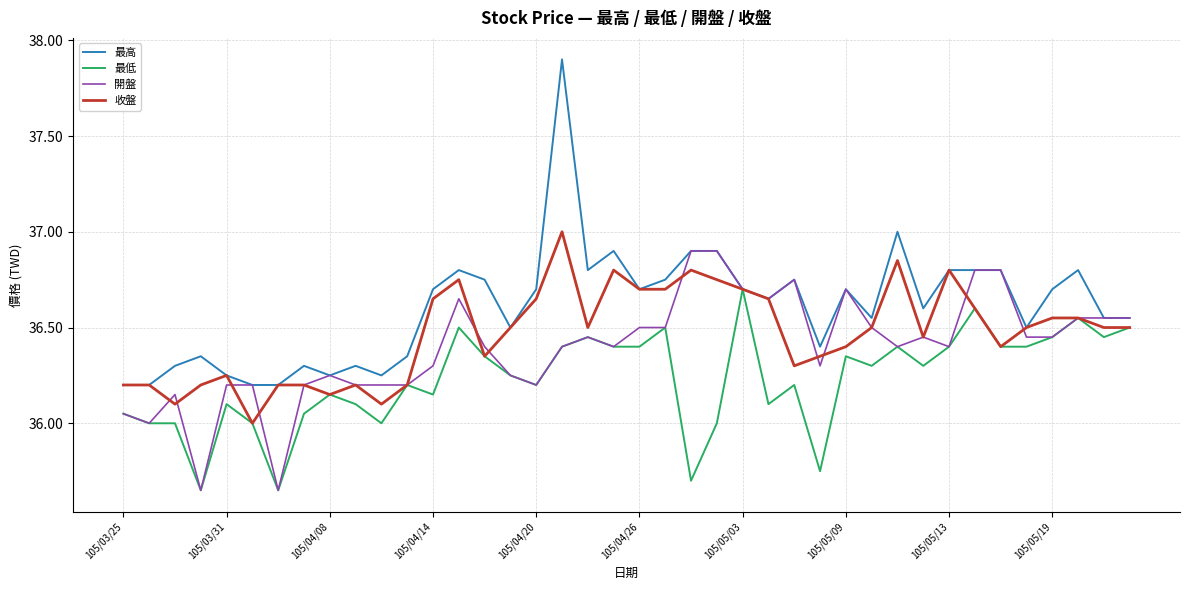

Rank the series by their average value, from lowest to highest.

最低, 開盤, 收盤, 最高